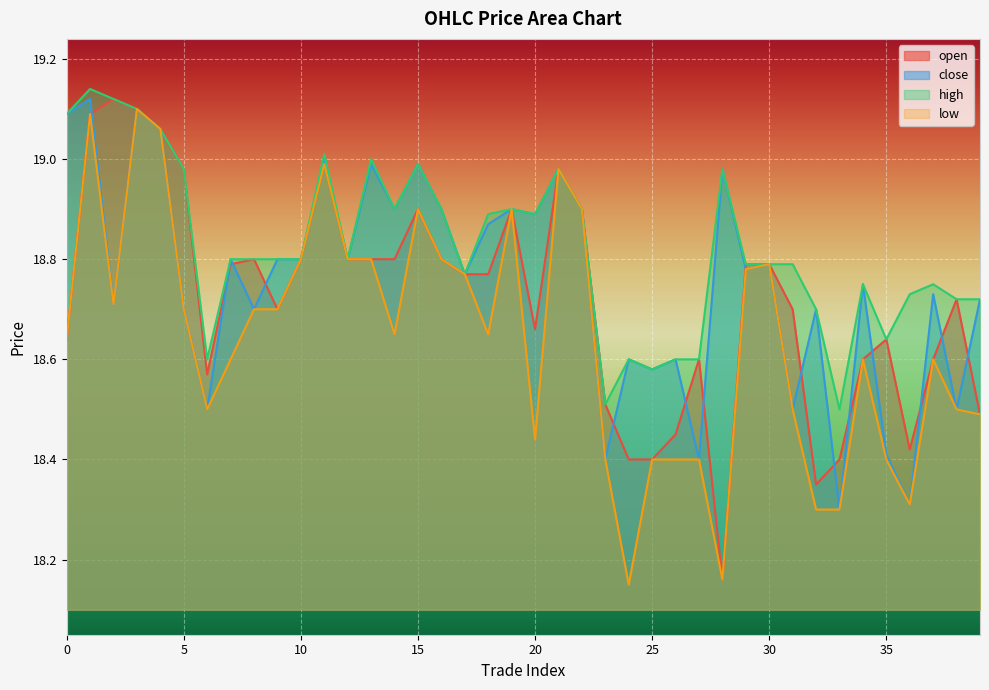

Reading left to right, list all the values displayed in this chart.

open: 18.6	19.1	19.1	19.1	19.1	19.0	18.6	18.8	18.8	18.7	18.8	19.0	18.8	18.8	18.8	18.9	18.8	18.8	18.8	18.9	18.7	19.0	18.9	18.5	18.4	18.4	18.4	18.6	18.2	18.8	18.8	18.7	18.4	18.4	18.6	18.6	18.4	18.6	18.7	18.5
close: 19.1	19.1	18.7	19.1	19.1	18.7	18.5	18.8	18.7	18.8	18.8	19.0	18.8	19.0	18.9	19.0	18.9	18.8	18.9	18.9	18.9	19.0	18.9	18.4	18.6	18.6	18.6	18.4	19.0	18.8	18.8	18.5	18.7	18.3	18.8	18.4	18.3	18.7	18.5	18.7
high: 19.1	19.1	19.1	19.1	19.1	19.0	18.6	18.8	18.8	18.8	18.8	19.0	18.8	19.0	18.9	19.0	18.9	18.8	18.9	18.9	18.9	19.0	18.9	18.5	18.6	18.6	18.6	18.6	19.0	18.8	18.8	18.8	18.7	18.5	18.8	18.6	18.7	18.8	18.7	18.7
low: 18.6	19.1	18.7	19.1	19.1	18.7	18.5	18.6	18.7	18.7	18.8	19.0	18.8	18.8	18.6	18.9	18.8	18.8	18.6	18.9	18.4	19.0	18.9	18.4	18.1	18.4	18.4	18.4	18.2	18.8	18.8	18.5	18.3	18.3	18.6	18.4	18.3	18.6	18.5	18.5